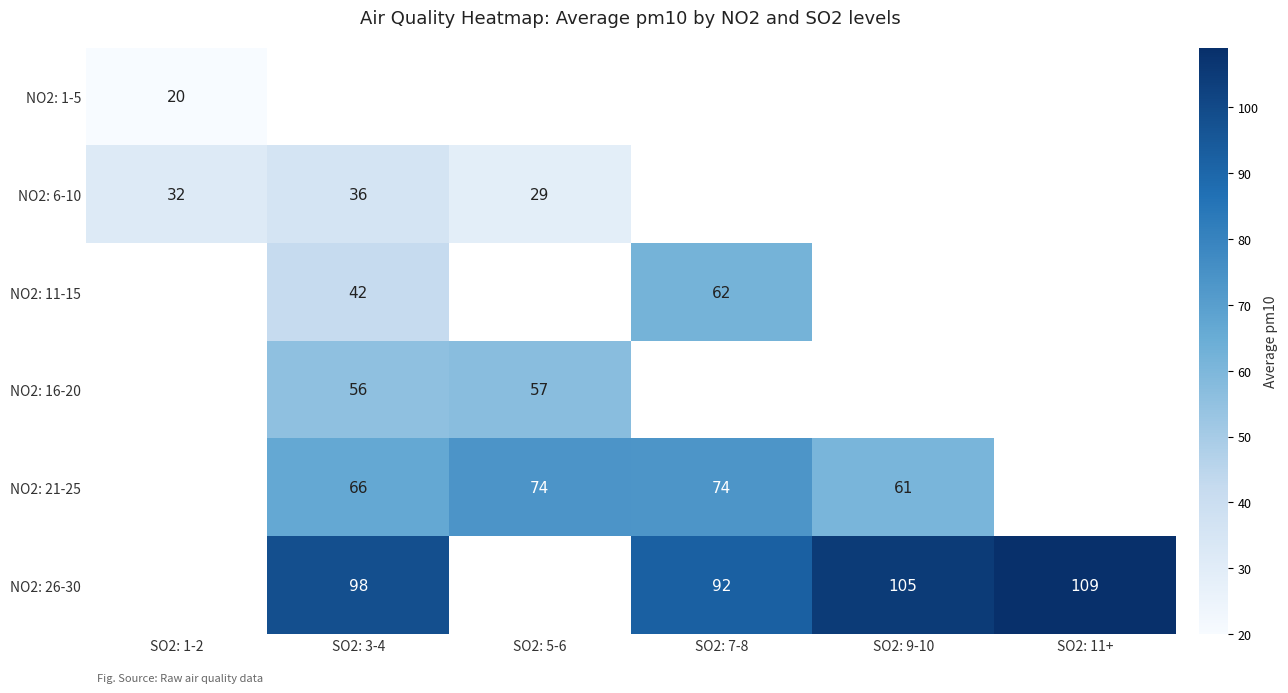

Which has a higher value, SO2: 11+ or SO2: 9-10?

SO2: 9-10